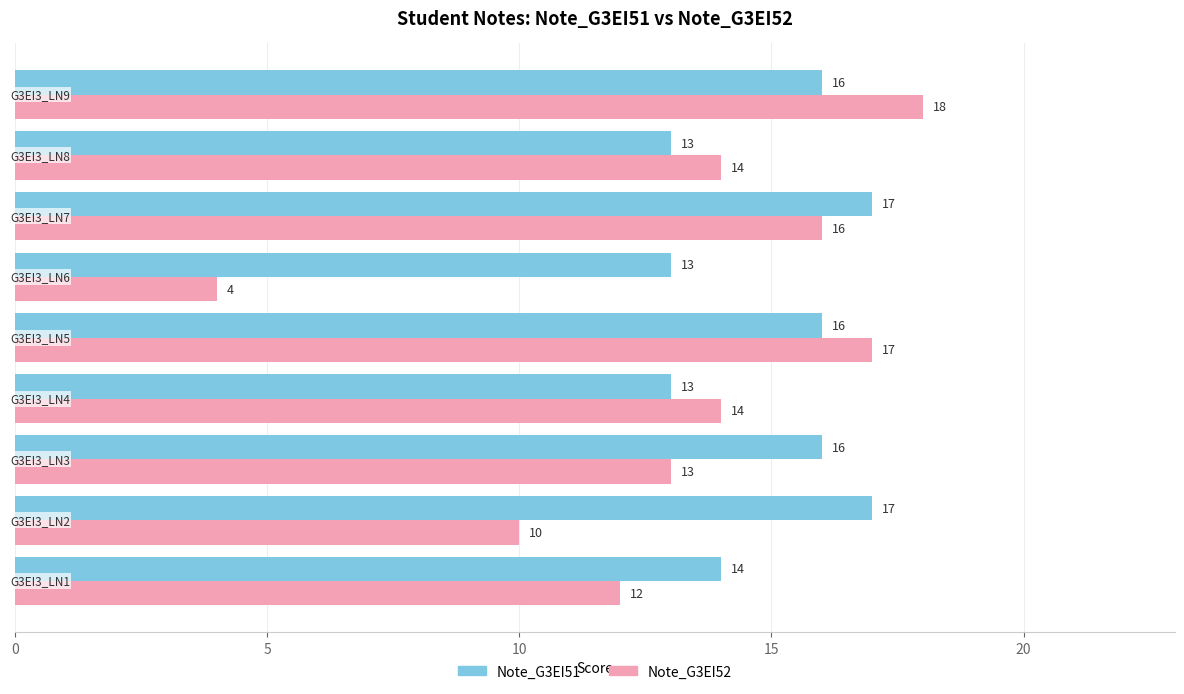

Count the Note_G3EI51 values in the range 13 to 16.

7